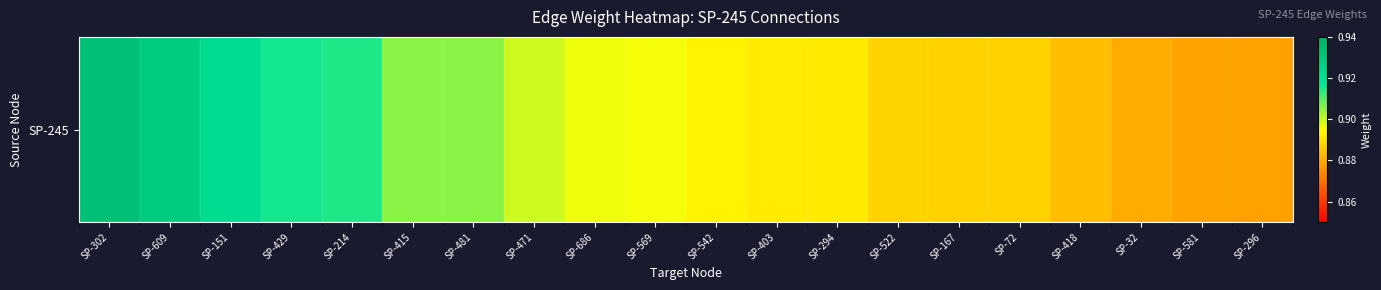

List the labels in order of value, smallest first.

SP-296, SP-581, SP-32, SP-418, SP-72, SP-167, SP-522, SP-294, SP-403, SP-542, SP-569, SP-686, SP-471, SP-481, SP-415, SP-214, SP-429, SP-151, SP-609, SP-302